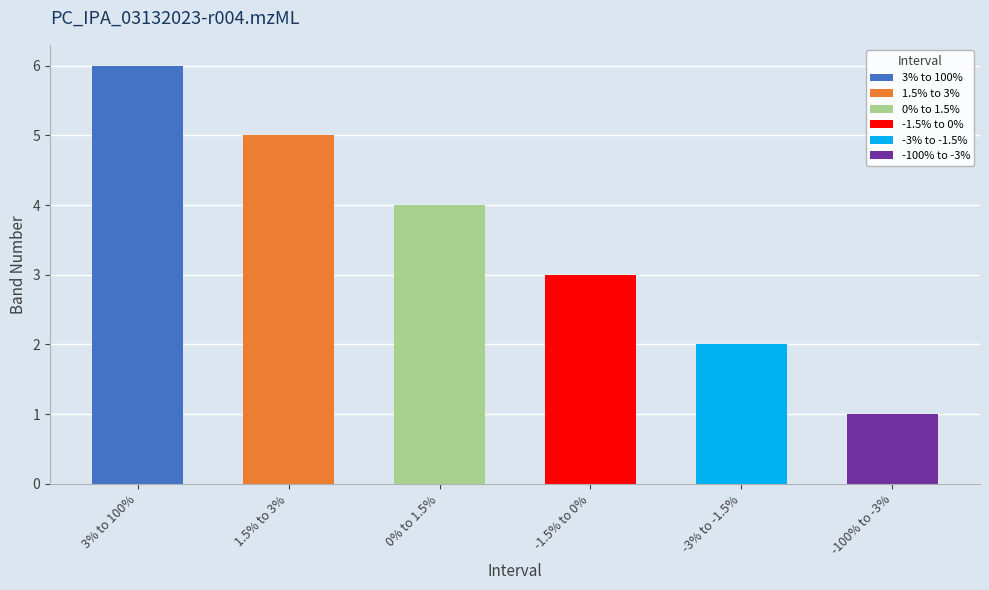

How many bars are there in total?

6